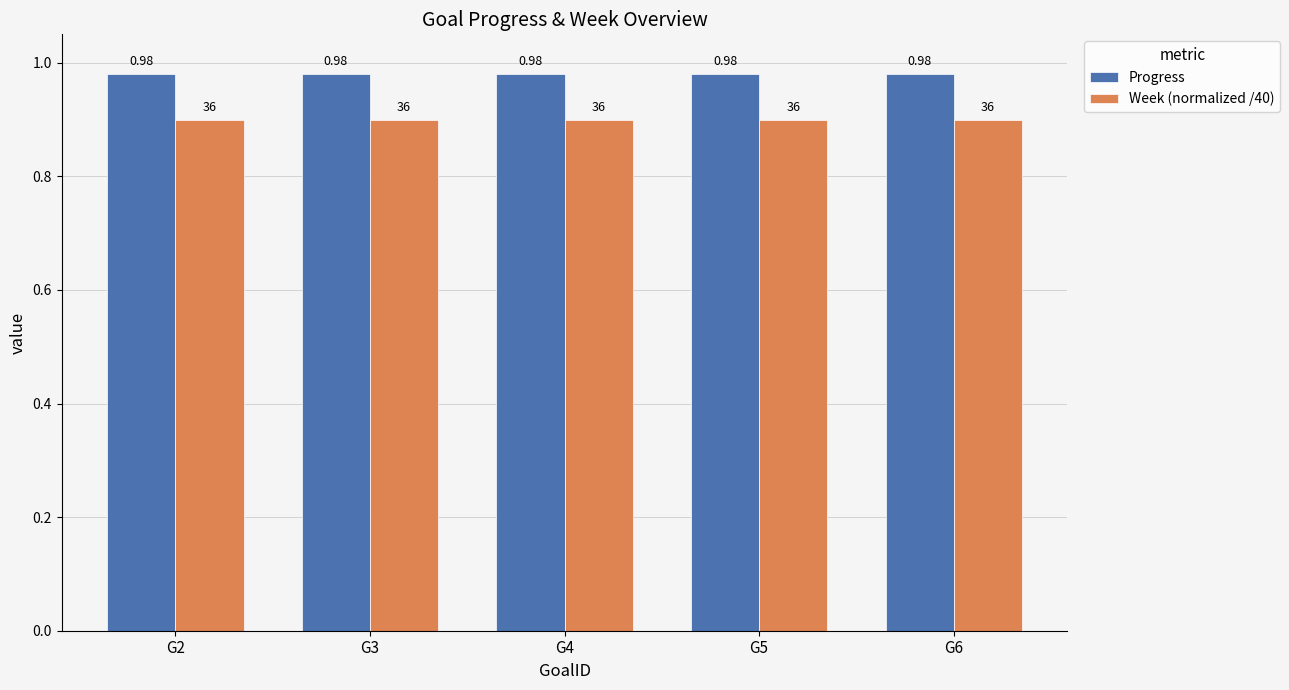

Rank the series at G6 from lowest to highest value.

Week (normalized /40), Progress